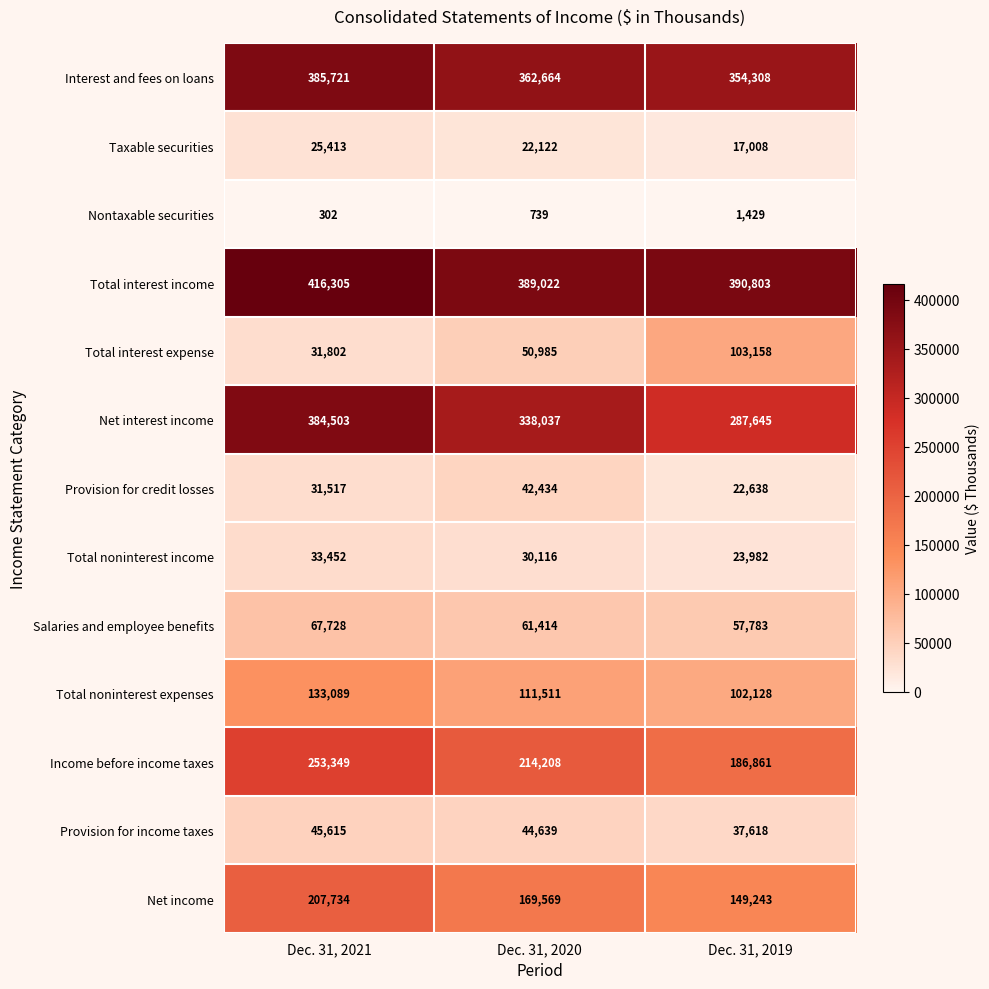

How many data points does each series have?

3